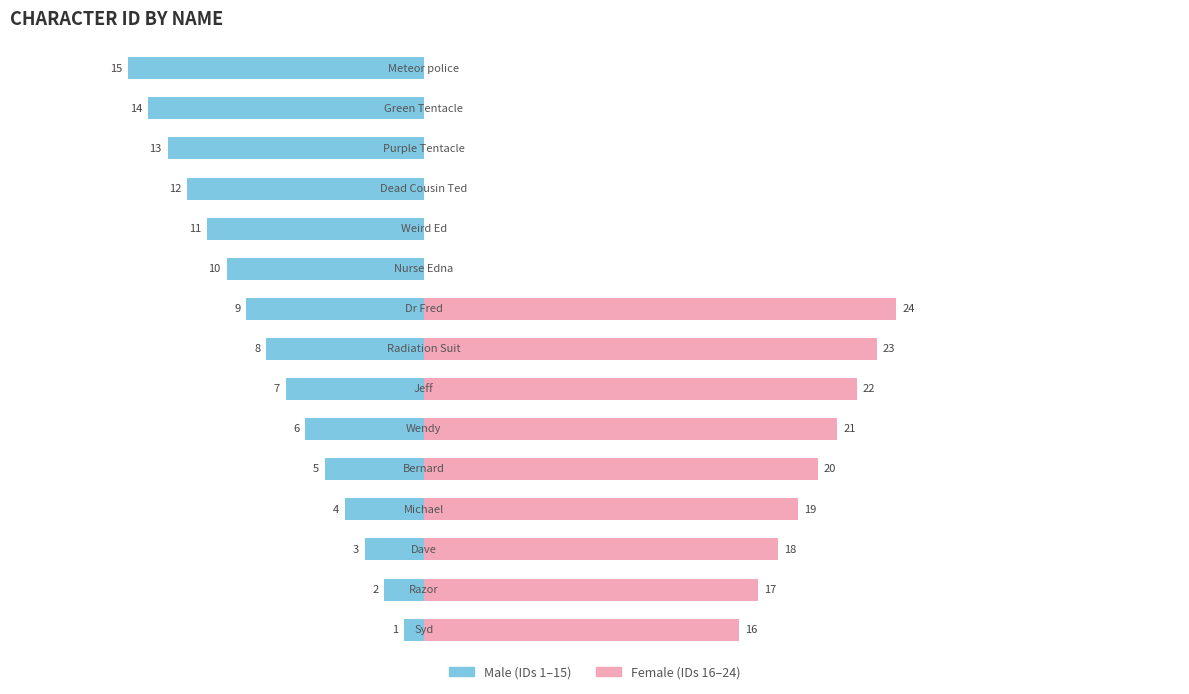

Rank the series at 0 from lowest to highest value.

Male, Female